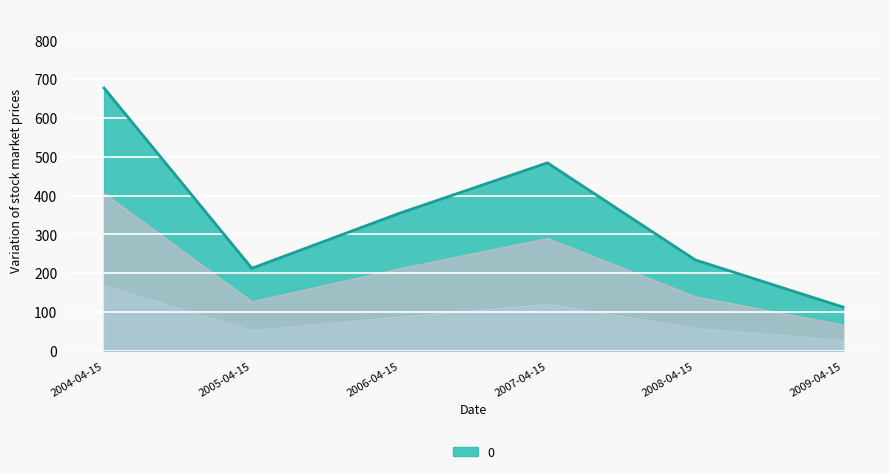

Reading left to right, what are all the values shown in this chart?

2004-04-15=677.0	2005-04-15=212.5	2006-04-15=354.4	2007-04-15=484.2	2008-04-15=234.0	2009-04-15=112.5